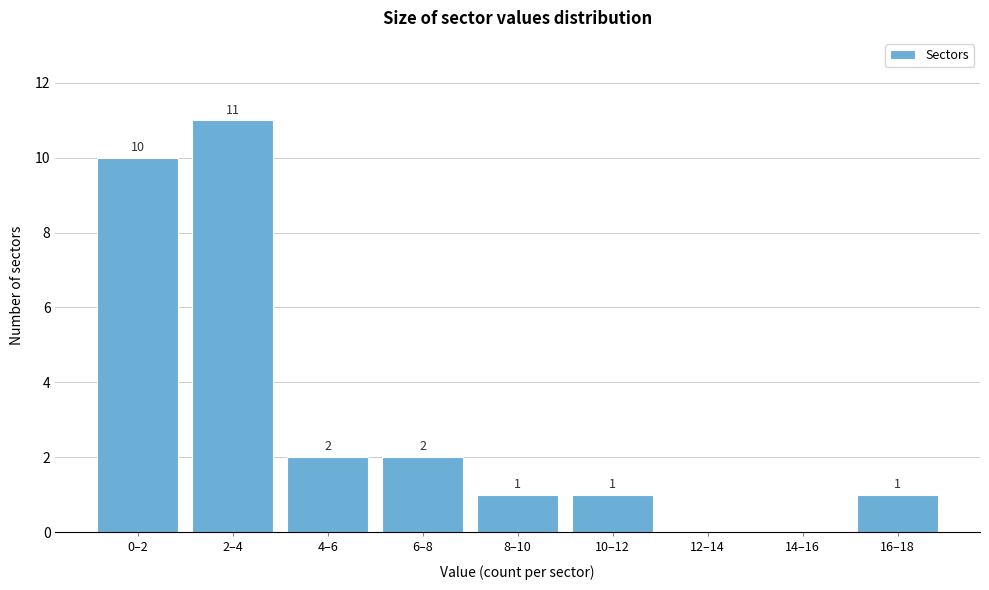

Reading right to left, list all the values displayed in this chart.

16–18=1	14–16=0	12–14=0	10–12=1	8–10=1	6–8=2	4–6=2	2–4=11	0–2=10